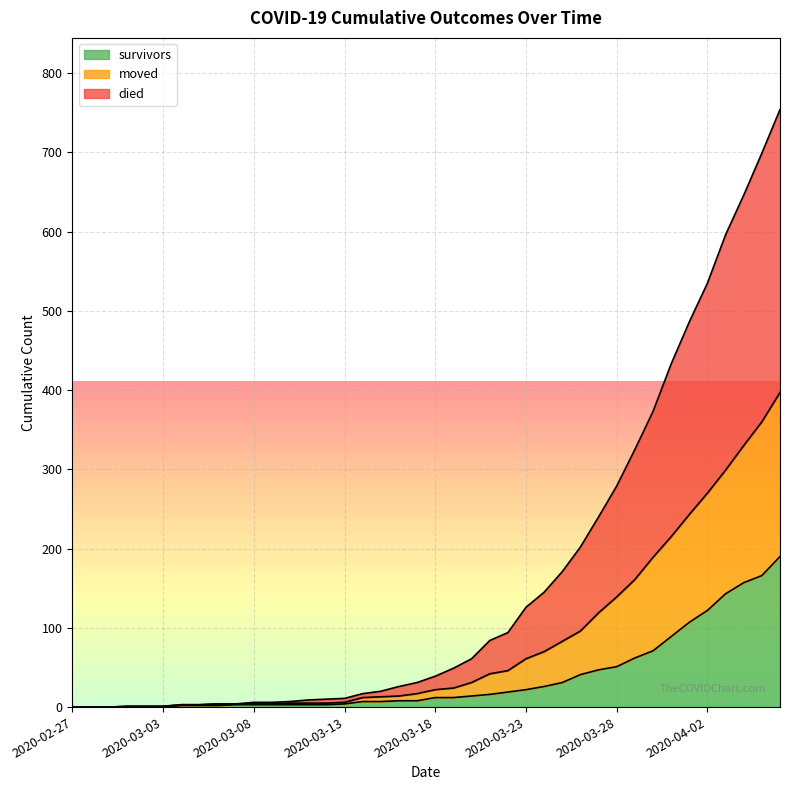

Where does the survivors series first go above 12?

2020-03-20